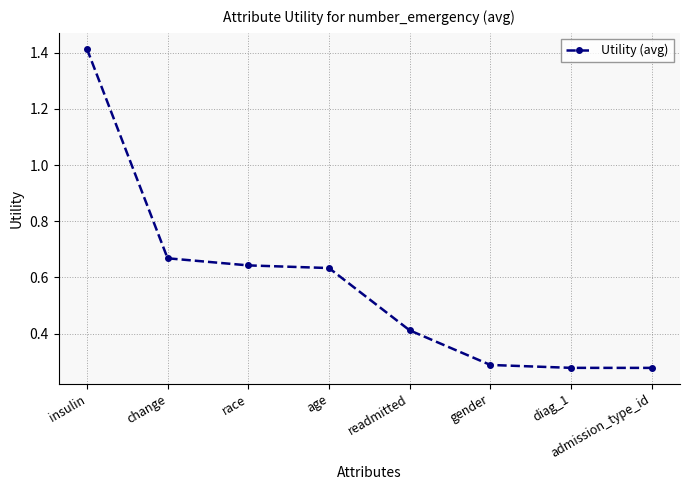

What position from the left is insulin?

1